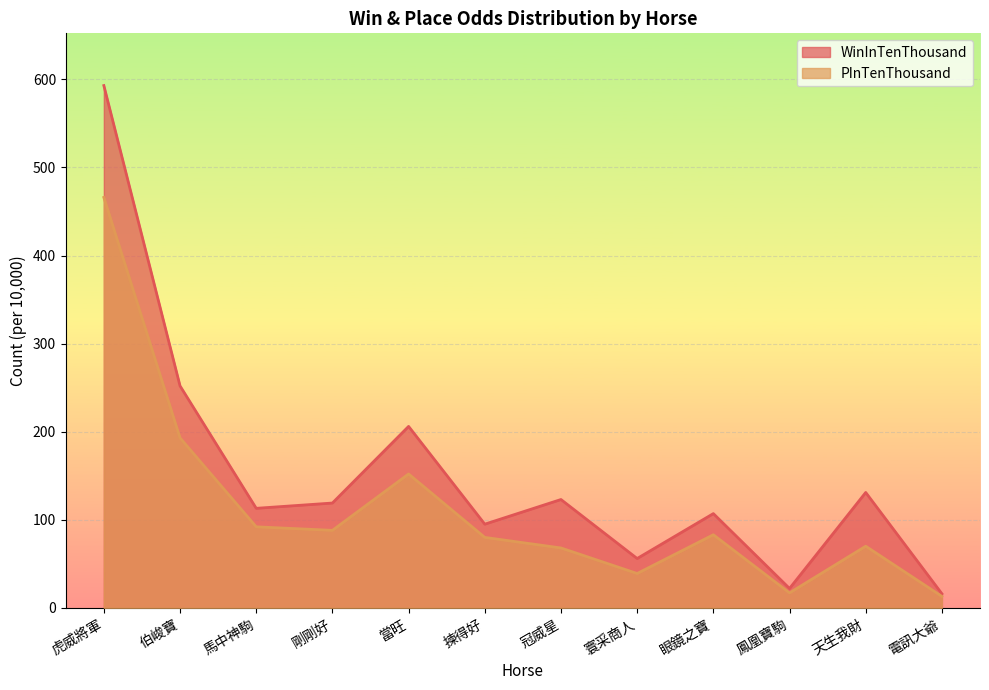

True or false: PInTenThousand and WinInTenThousand cross at least once.

False